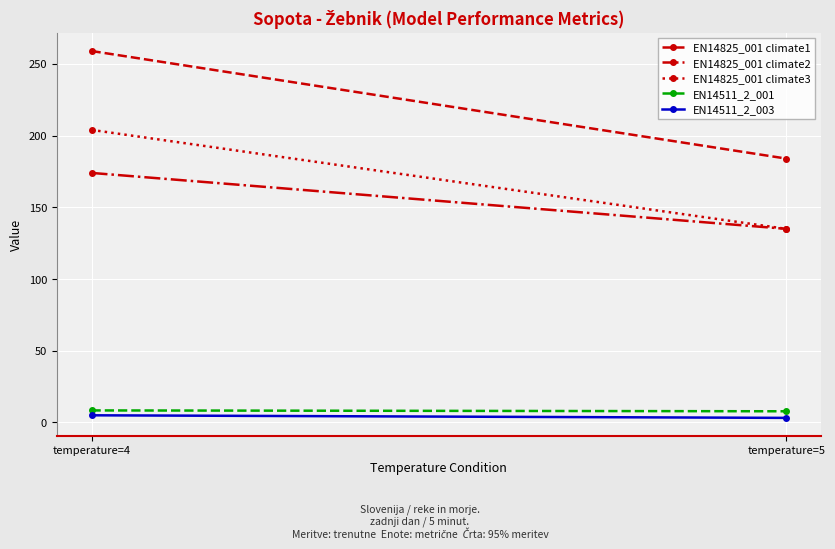

What is the value of the EN14511_2_001 point at the 2nd from the left?

7.8